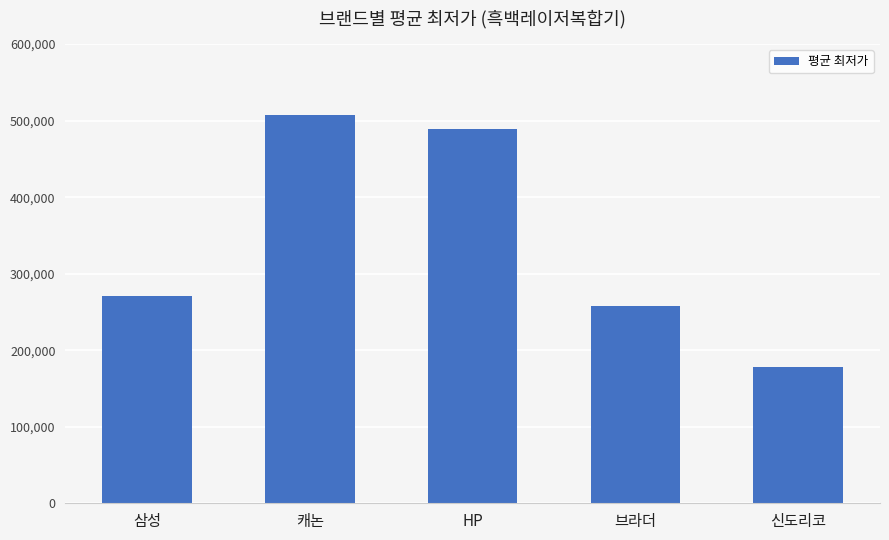

List the labels in order of value, smallest first.

신도리코, 브라더, 삼성, HP, 캐논